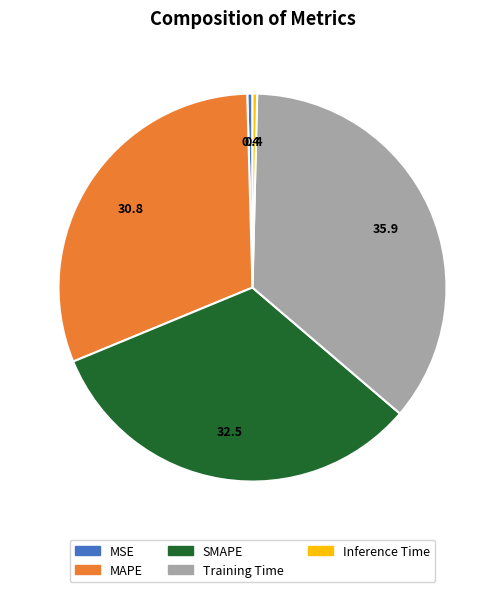

Is there any slice that represents more than half of the pie?

No